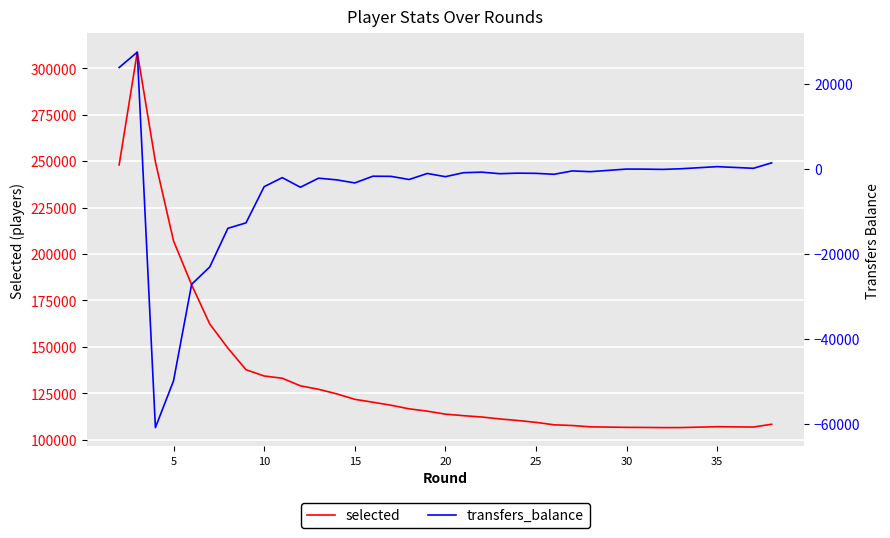

What is the difference between the maximum and second lowest values in the transfers_balance series?

77306